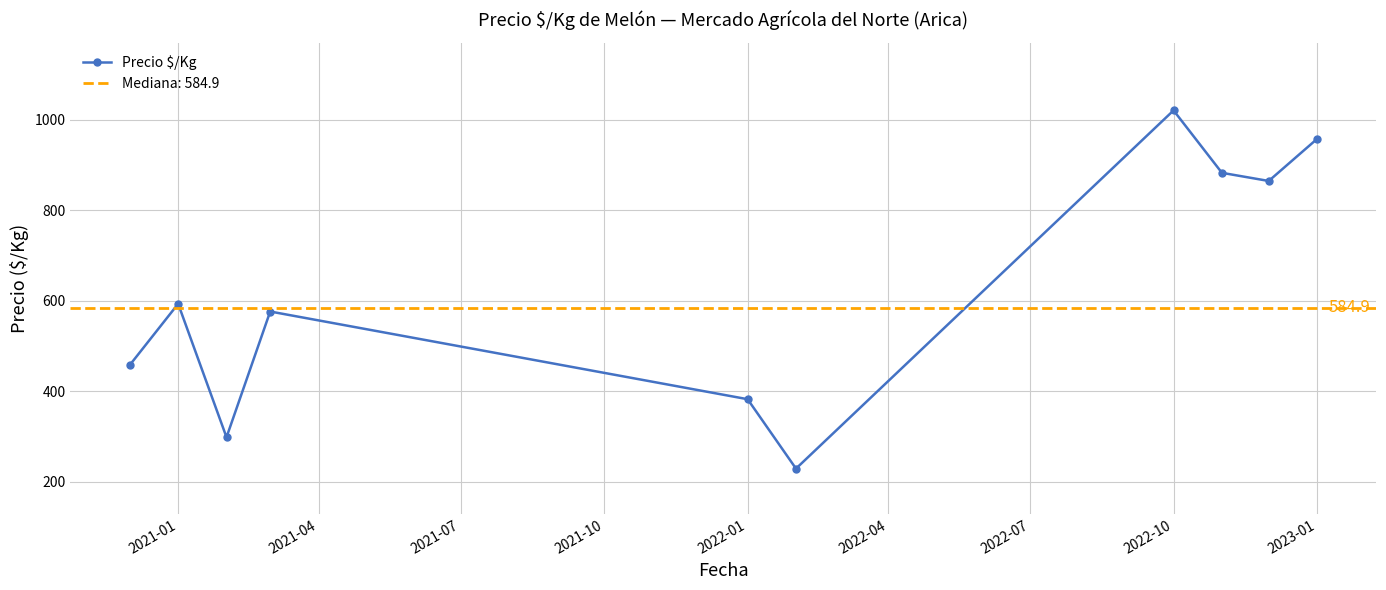

What is the difference between the maximum and minimum values?

792.0